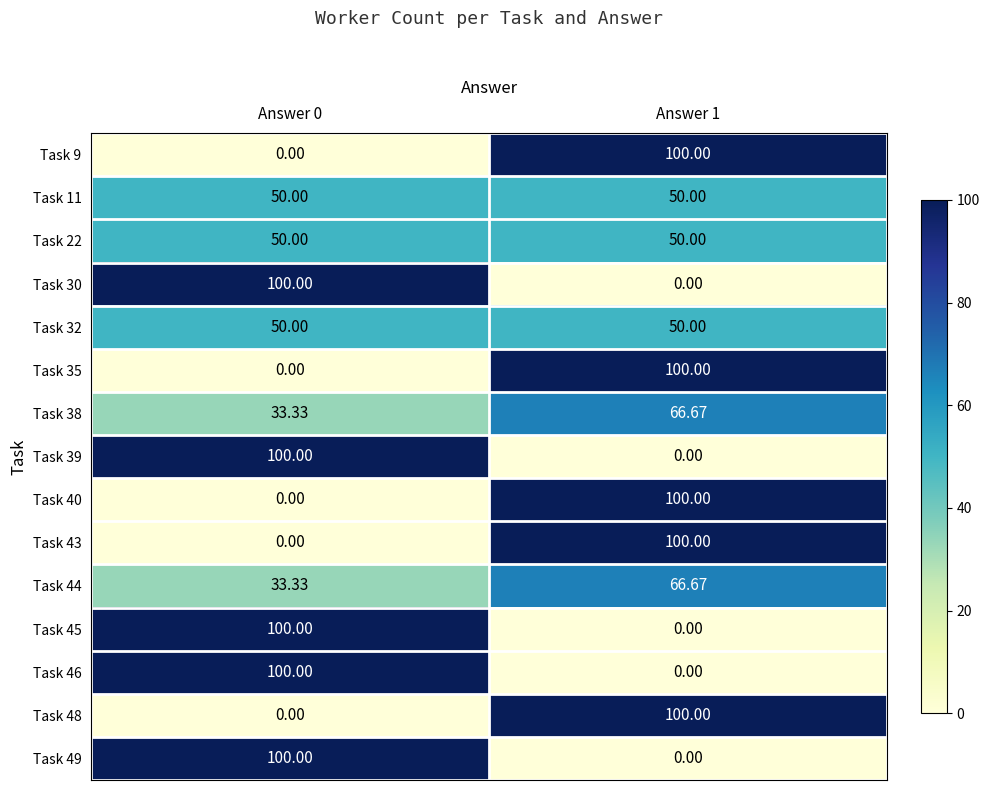

How many data points in Task 38 are less than 66?

1